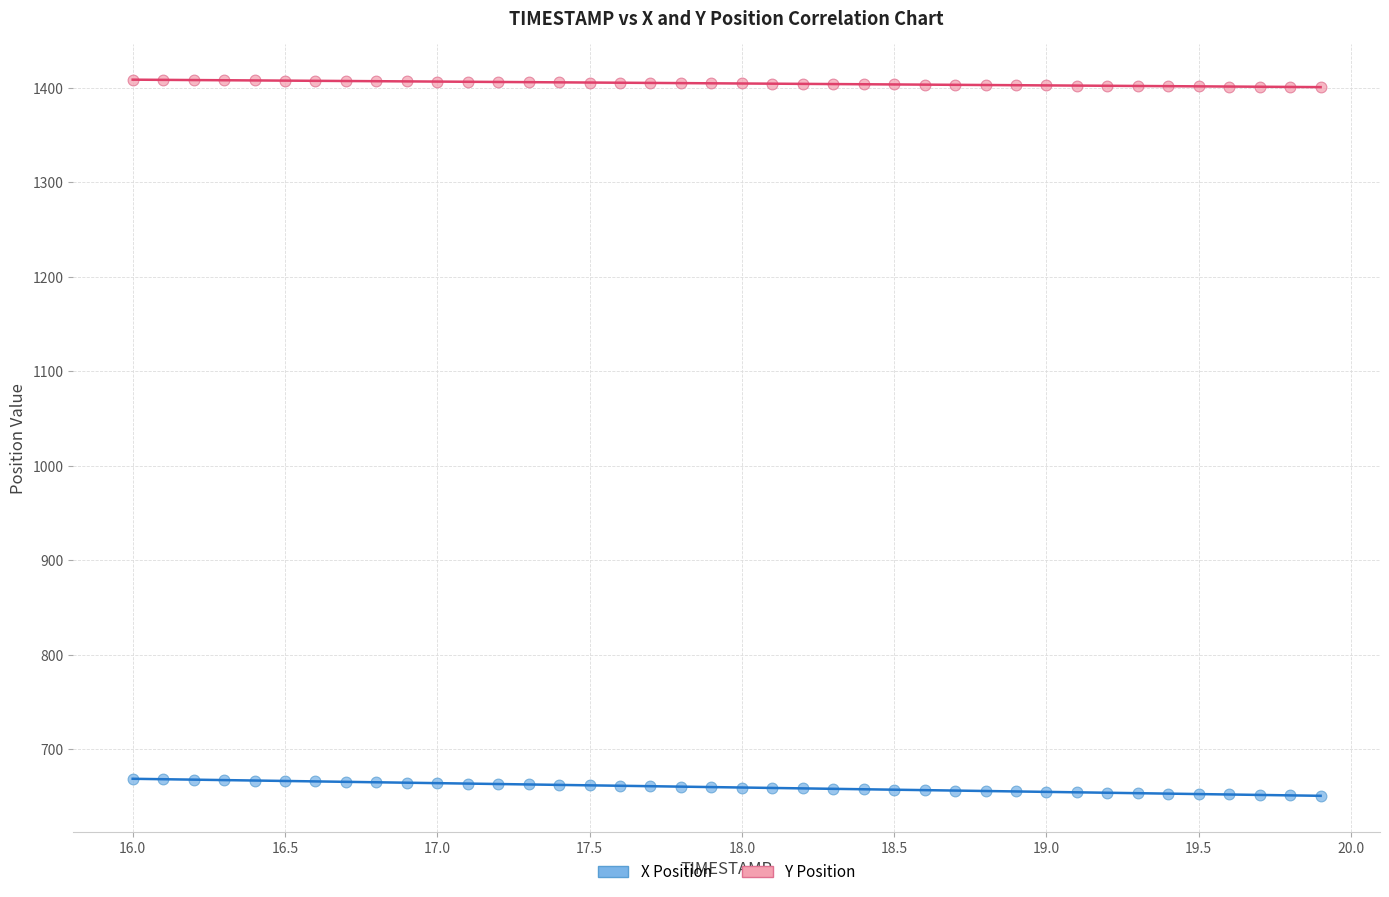

Across all data points, what is the range of X values (max minus min)?

3.9